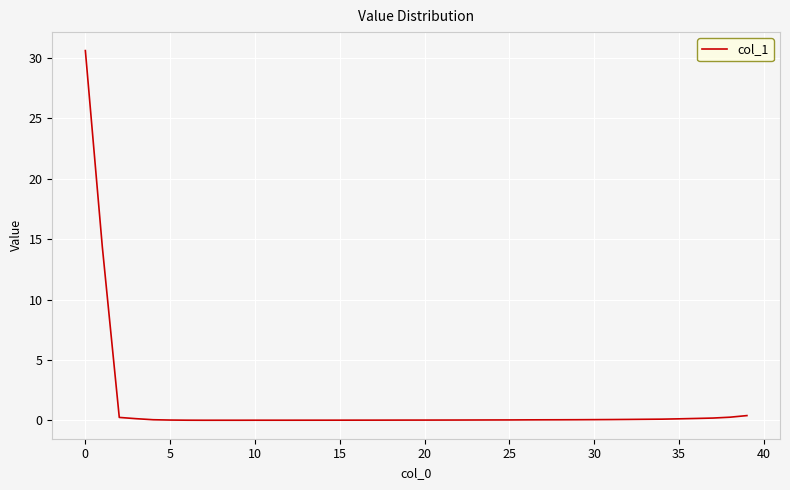

What is the maximum value shown in the chart?

30.6